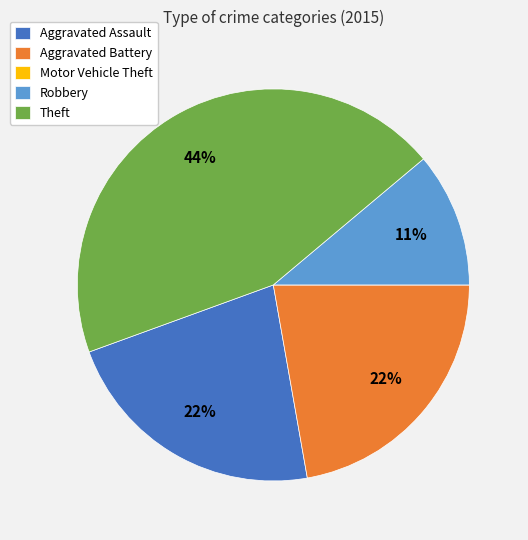

To the nearest percent, what is the difference between the Aggravated Assault and Theft slice percentages?

22%